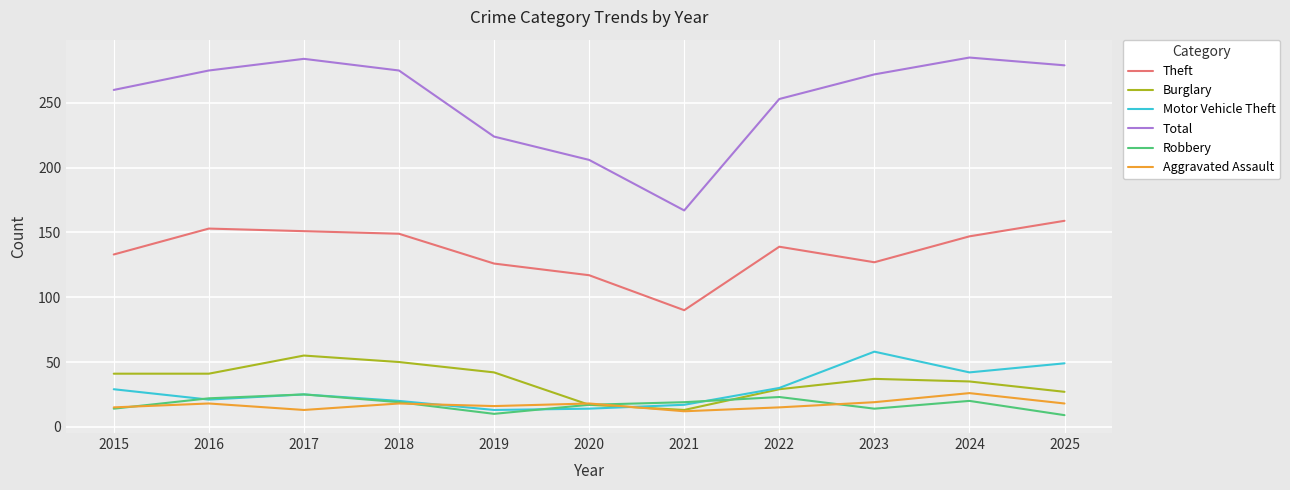

What is the highest value of the Burglary series?

55